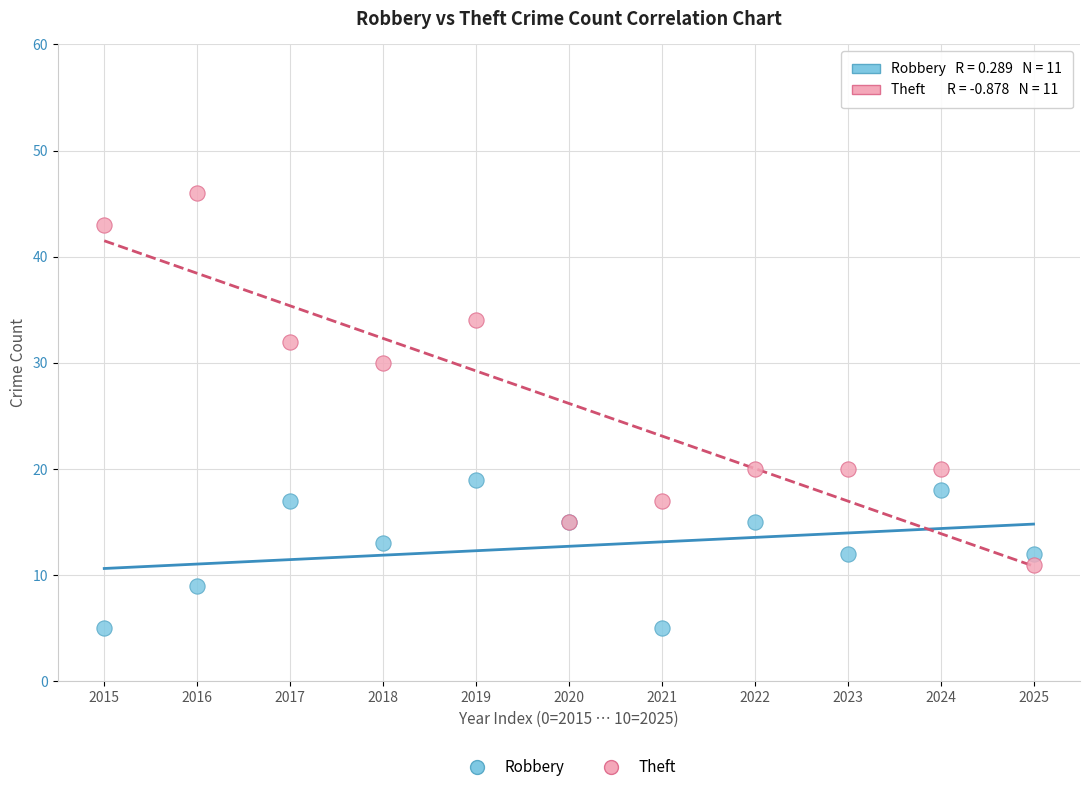

Which series has the largest Y range (max minus min)?

Theft